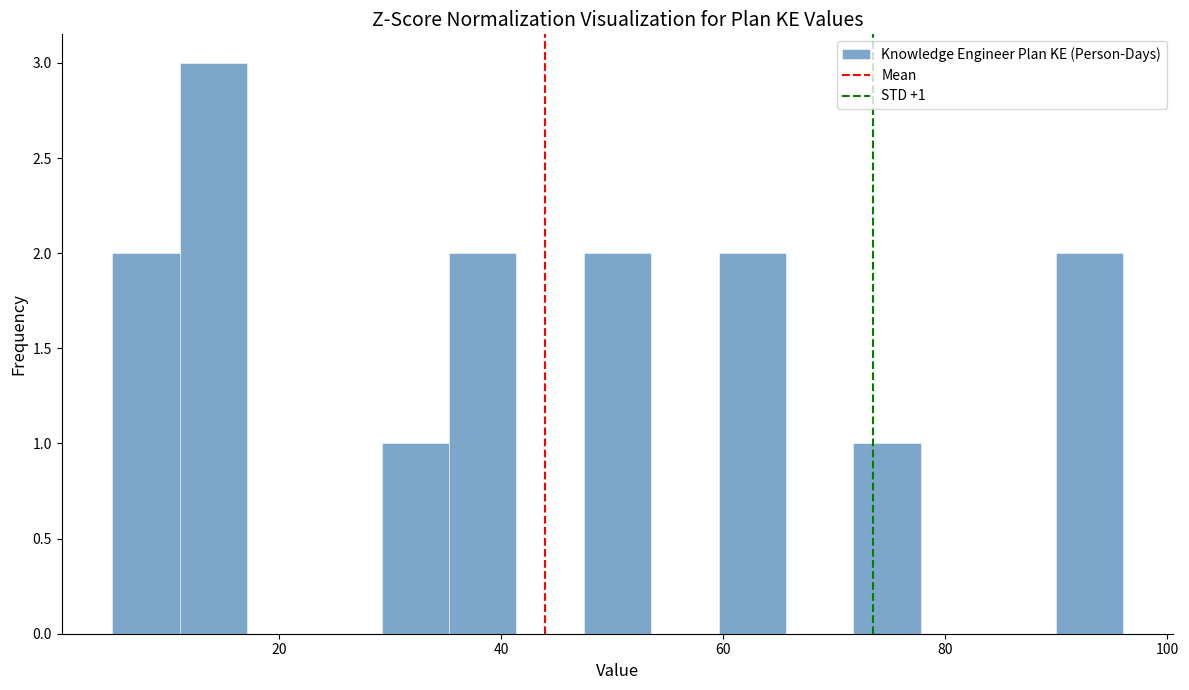

Around what value on the x-axis is the tallest bar? Give the approximate position of its centre, as read against the axis.

14